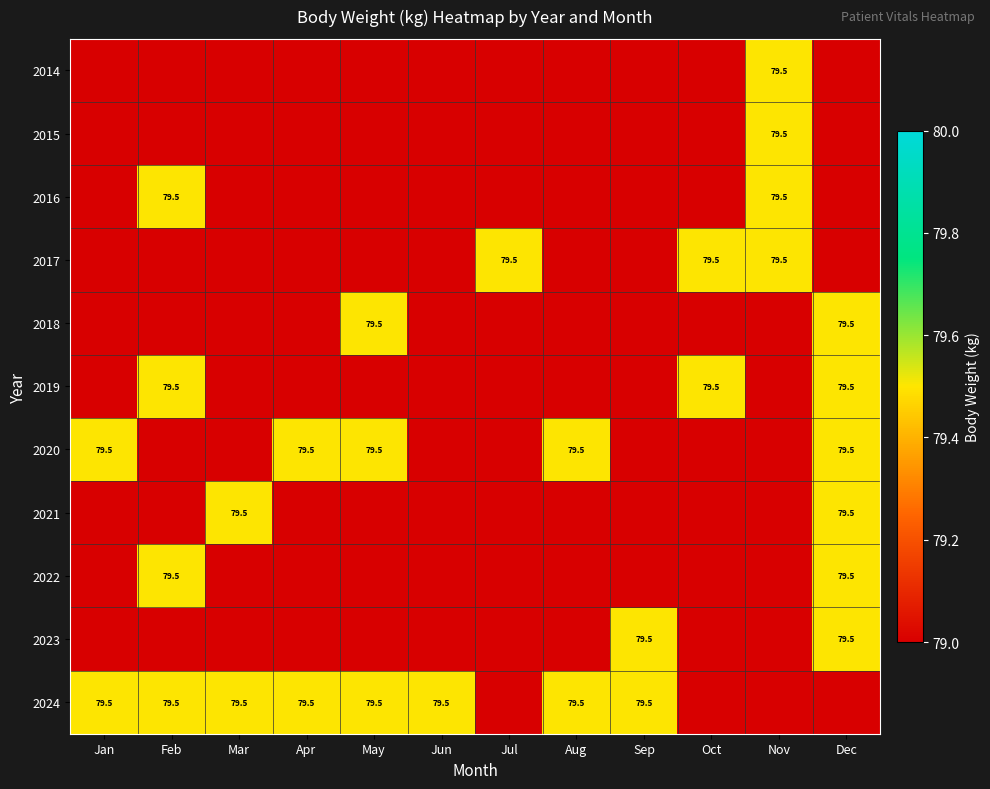

How many series are shown in this chart?

11